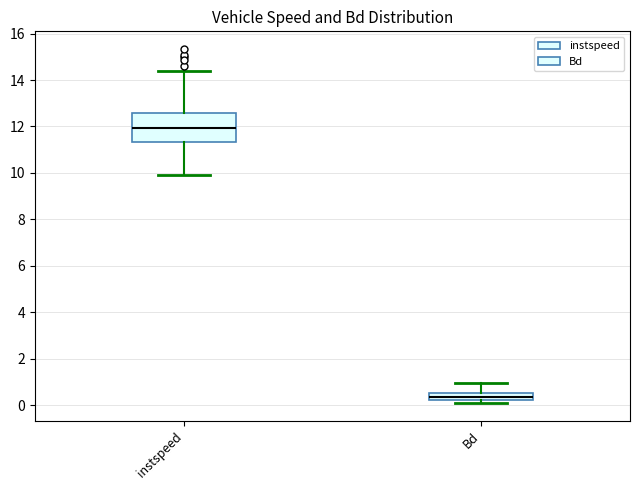

Where is the upper edge of the box for Bd on the y-axis? The values are not printed on the chart, so give them approximately, as read against the axis.

0.6